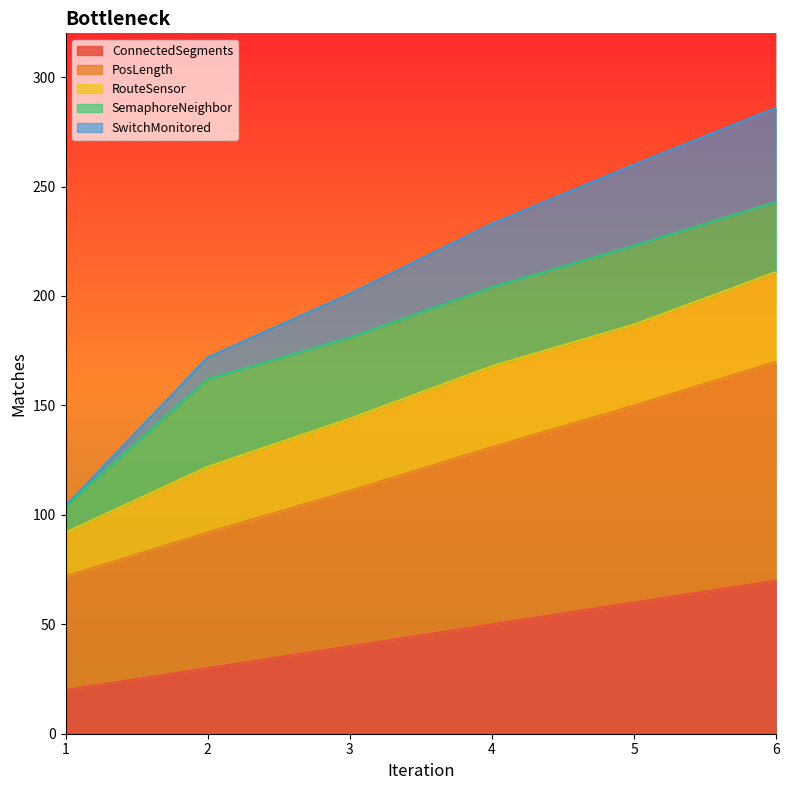

List the labels in order of ConnectedSegments value, largest first.

6, 5, 4, 3, 2, 1